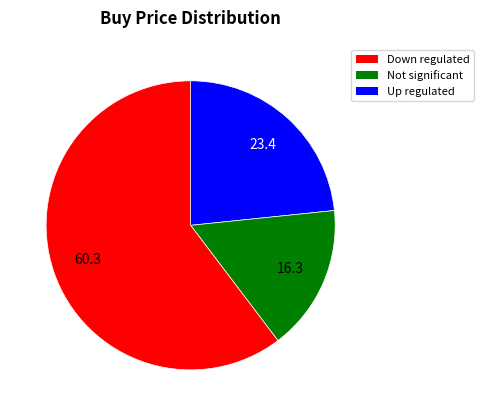

Is there a majority slice in this chart?

Yes